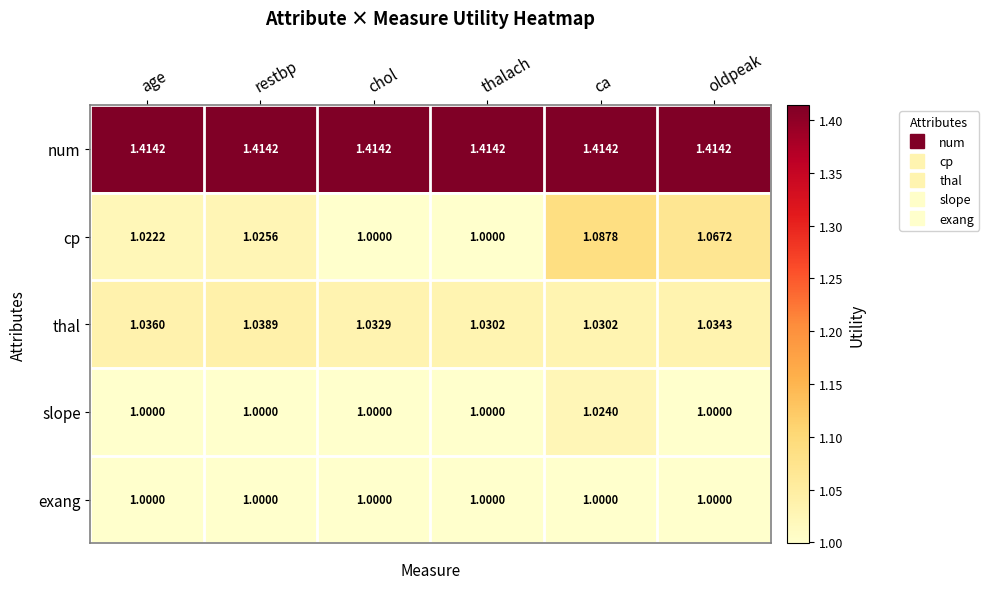

What is the minimum value shown in the chart?

1.0